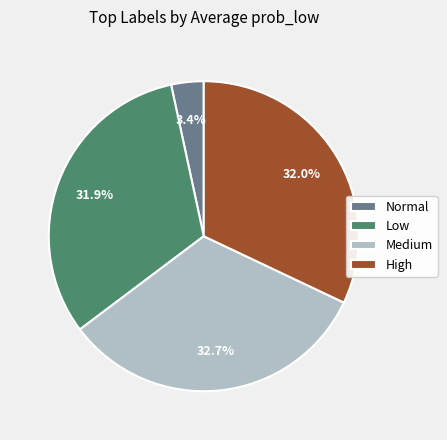

Which slice is the largest?

Medium